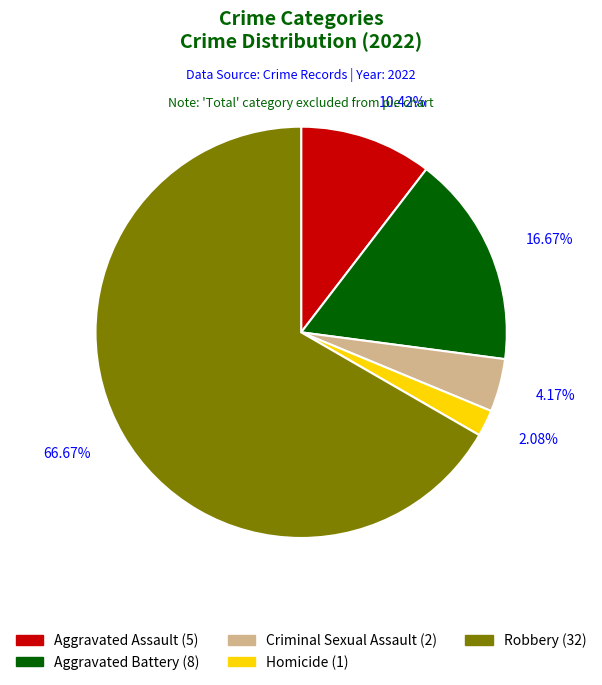

True or false: Aggravated Battery accounts for 17% of the total.

True